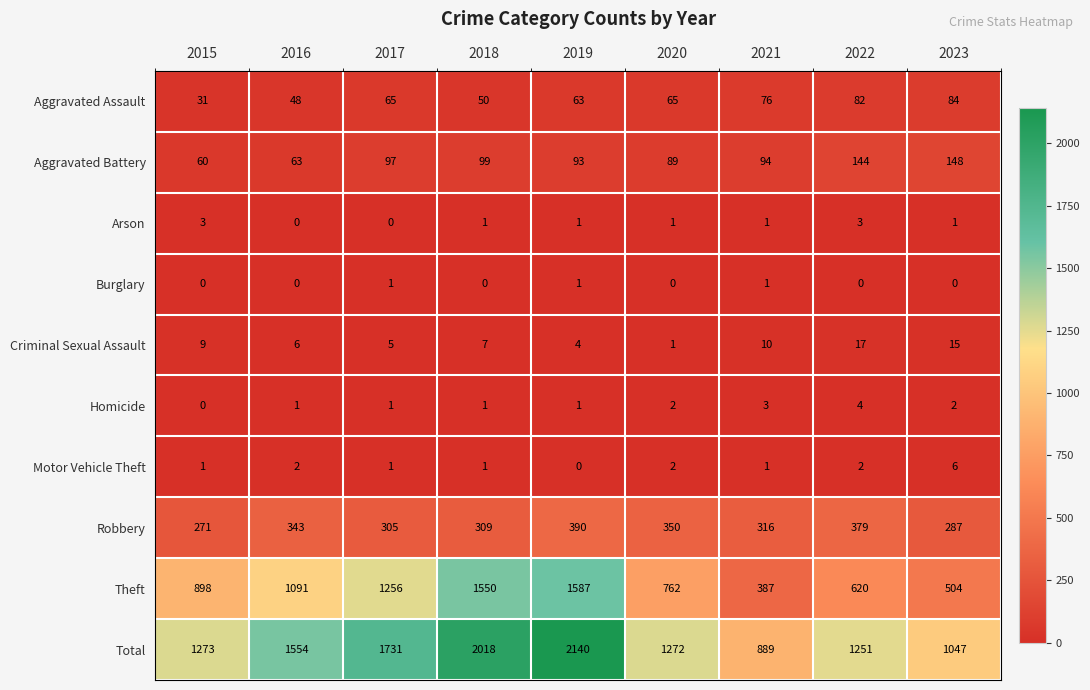

What is the difference between the Robbery values at 2023 and 2018?

22